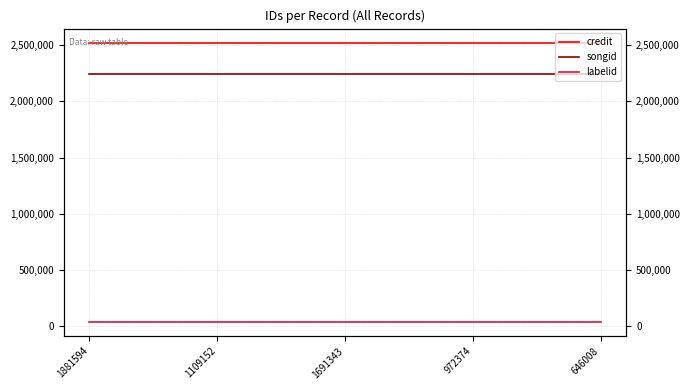

Reading right to left, extract all data points from this chart.

credit: 2523442	2523442	2523442	2523442	2523442
songid: 2247204	2247204	2247204	2247204	2247204
labelid: 35698	35698	35698	35698	35698